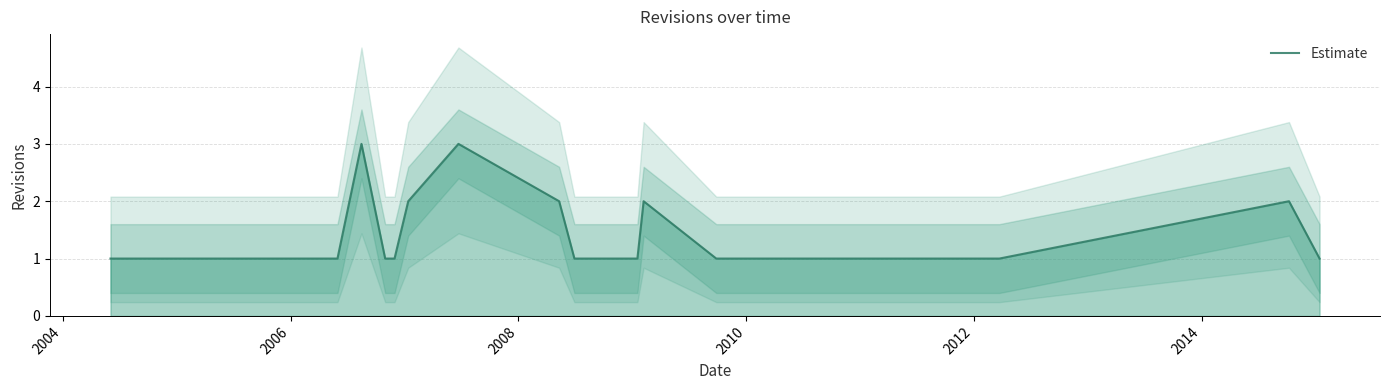

What is the highest value of the Estimate series?

3